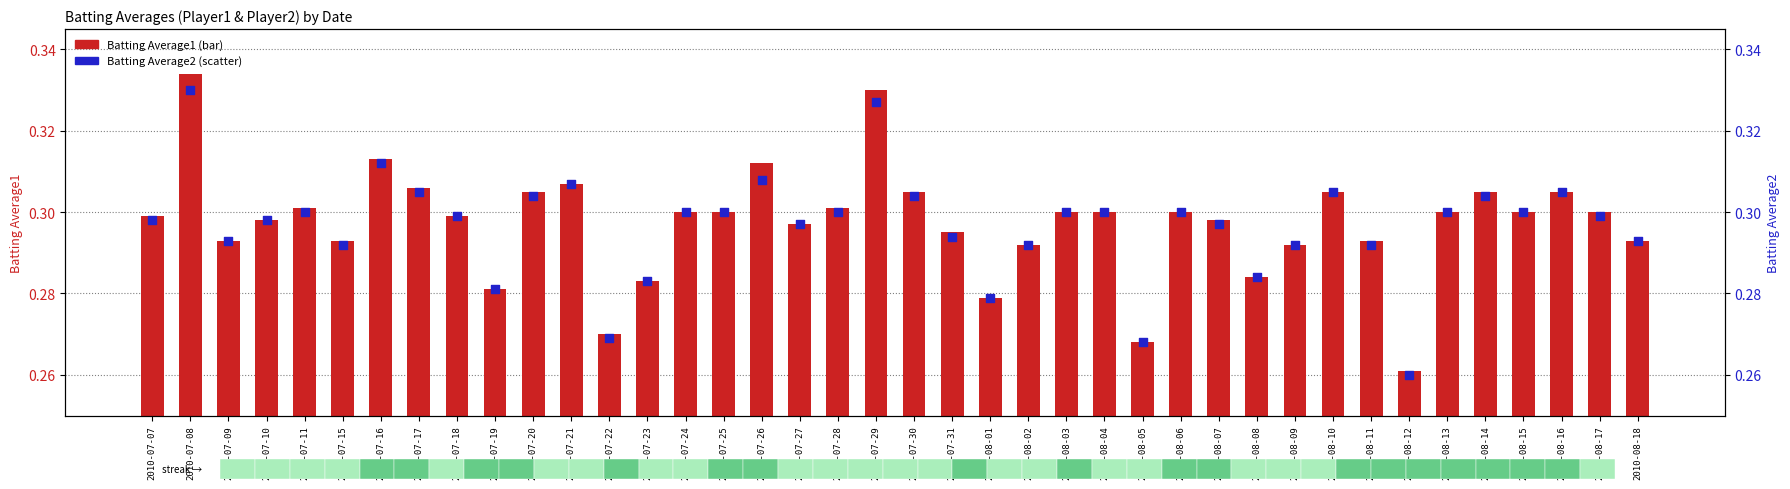

What are all the series names shown in the legend?

Batting Average1, Batting Average2